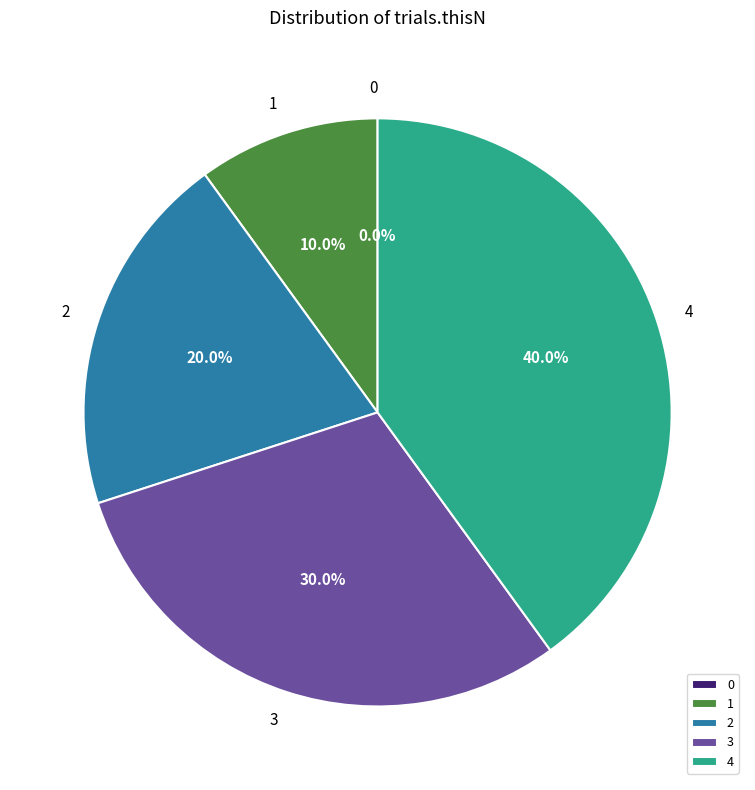

How many slices are in this pie chart?

5